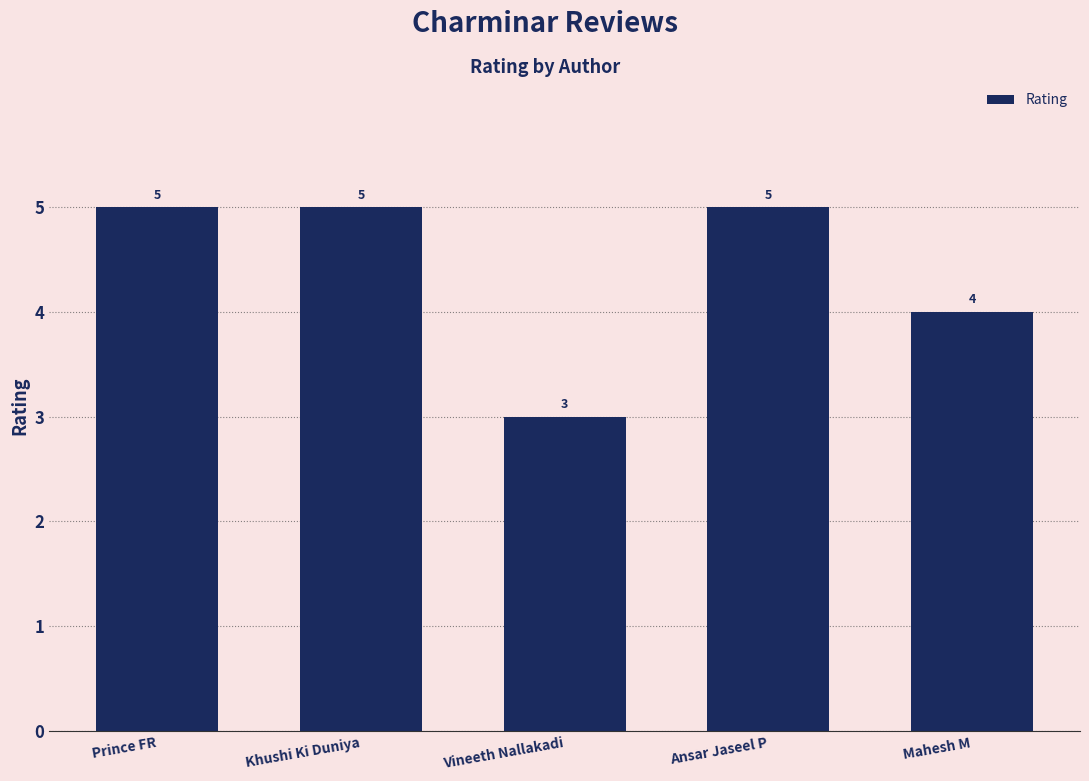

What is the sum of all values?

22